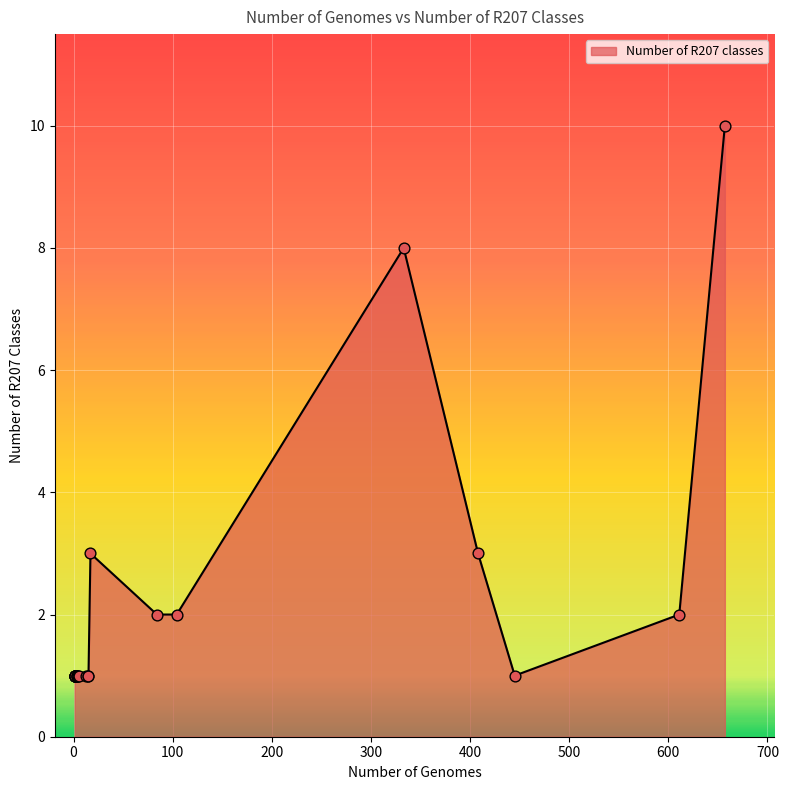

Which has a higher value, 408 or 1?

408